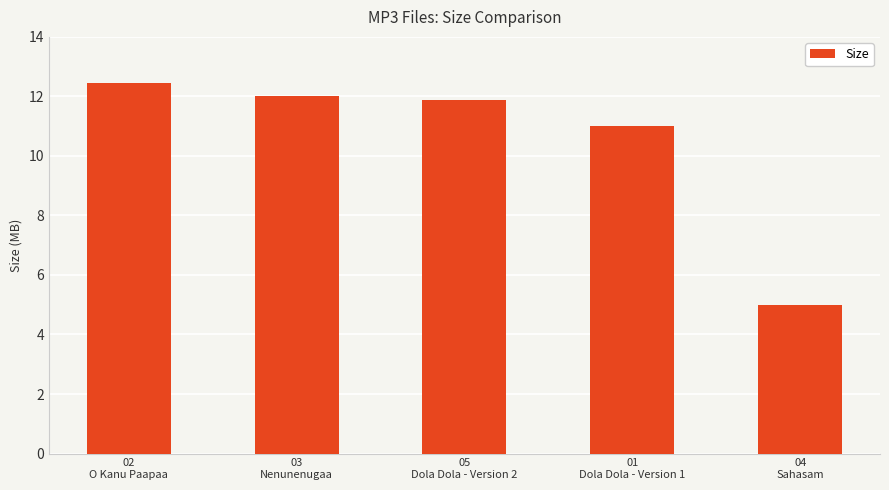

At which category does the chart reach its minimum across all series?

04
Sahasam